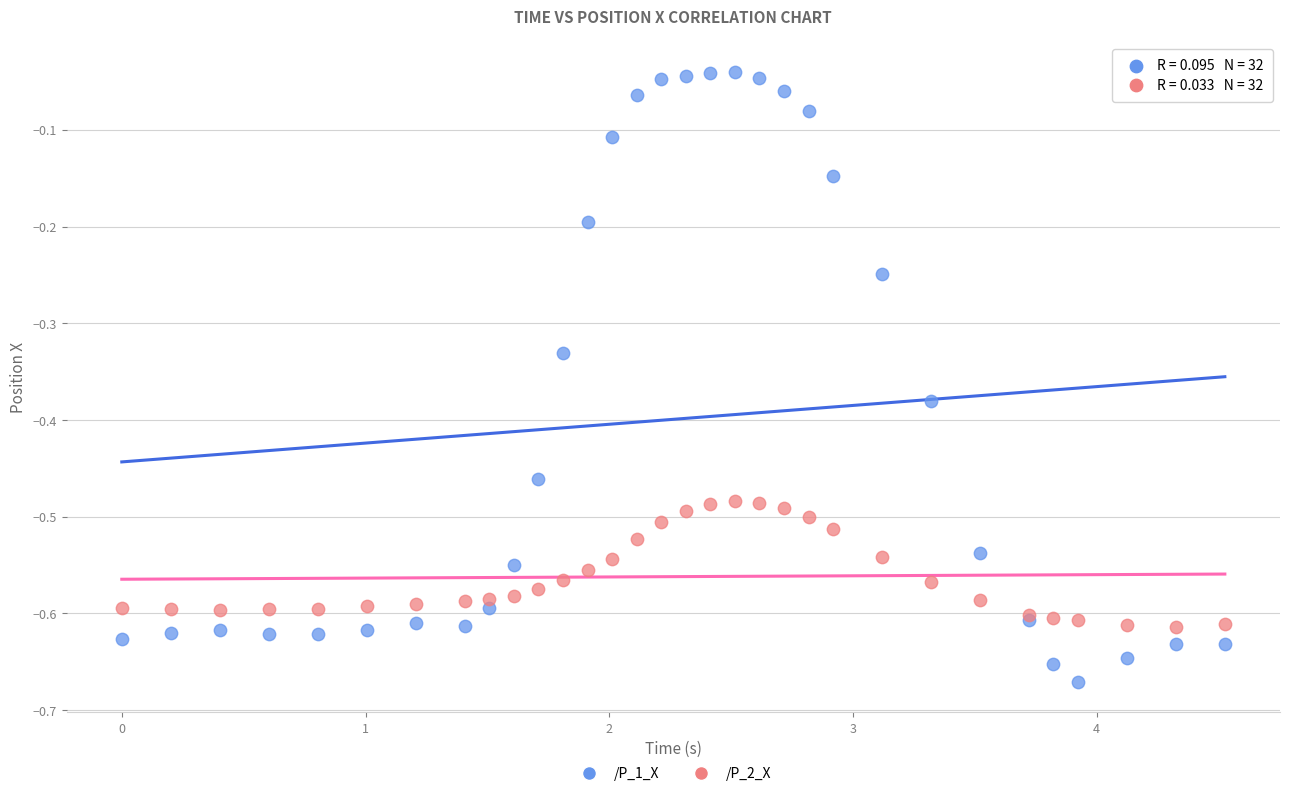

Which series has the widest spread of Y values?

/P_1_X